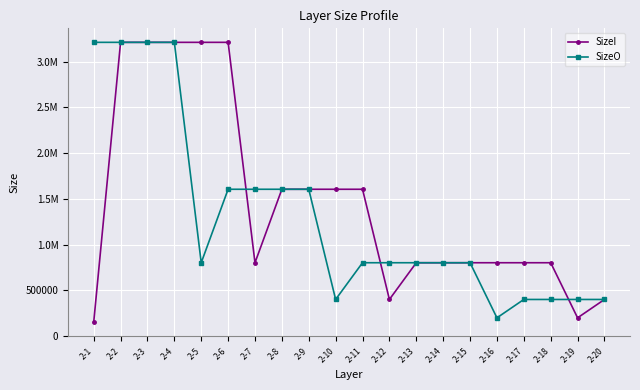

Which label corresponds to the smallest value in the chart?

2-1